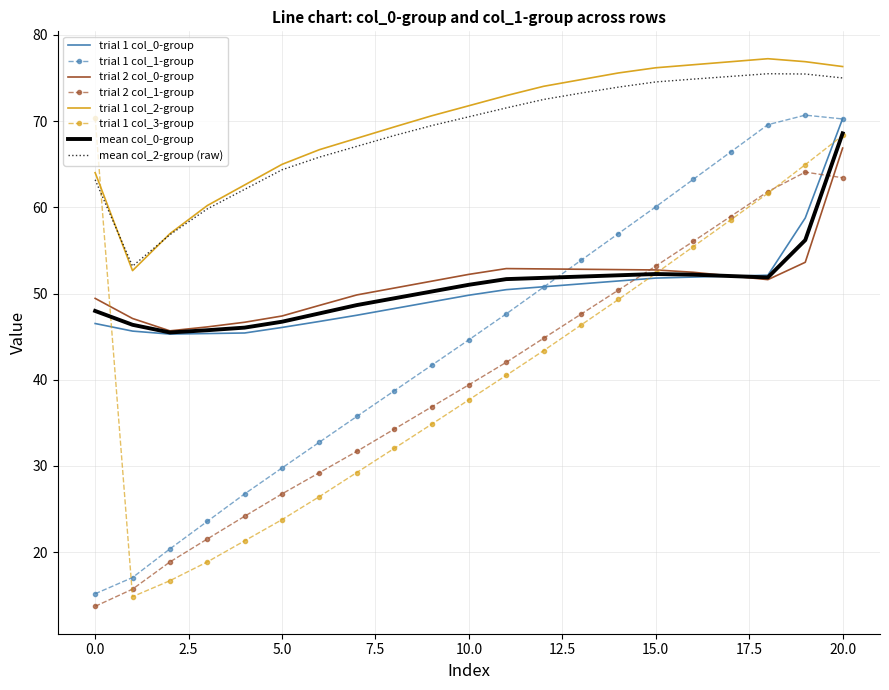

True or false: trial 1 col_2-group and trial 2 col_0-group cross at least once.

False